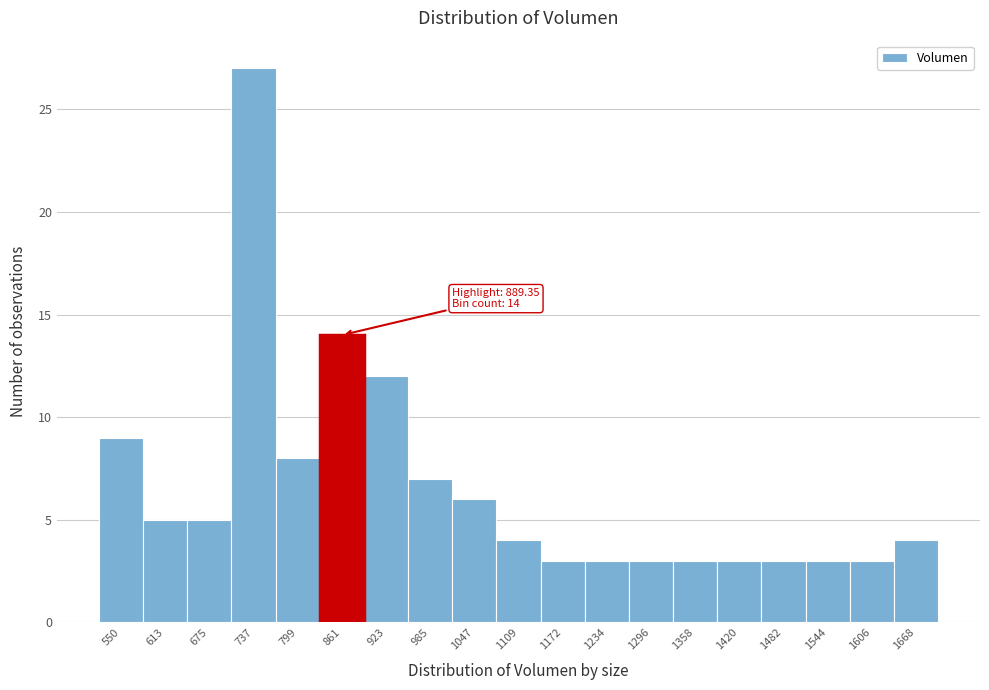

Reading left to right, what are all the values shown in this chart?

550=9	613=5	675=5	737=27	799=8	861=14	923=12	985=7	1047=6	1109=4	1172=3	1234=3	1296=3	1358=3	1420=3	1482=3	1544=3	1606=3	1668=4